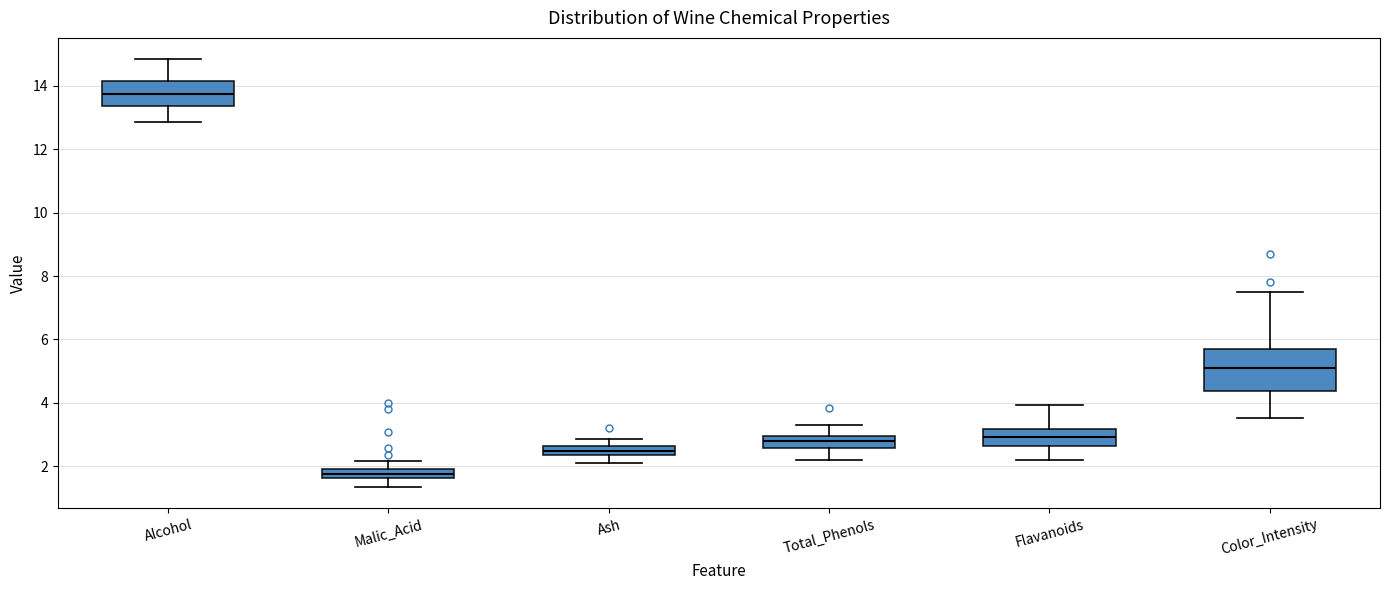

Which box's median line is the lowest?

Malic_Acid